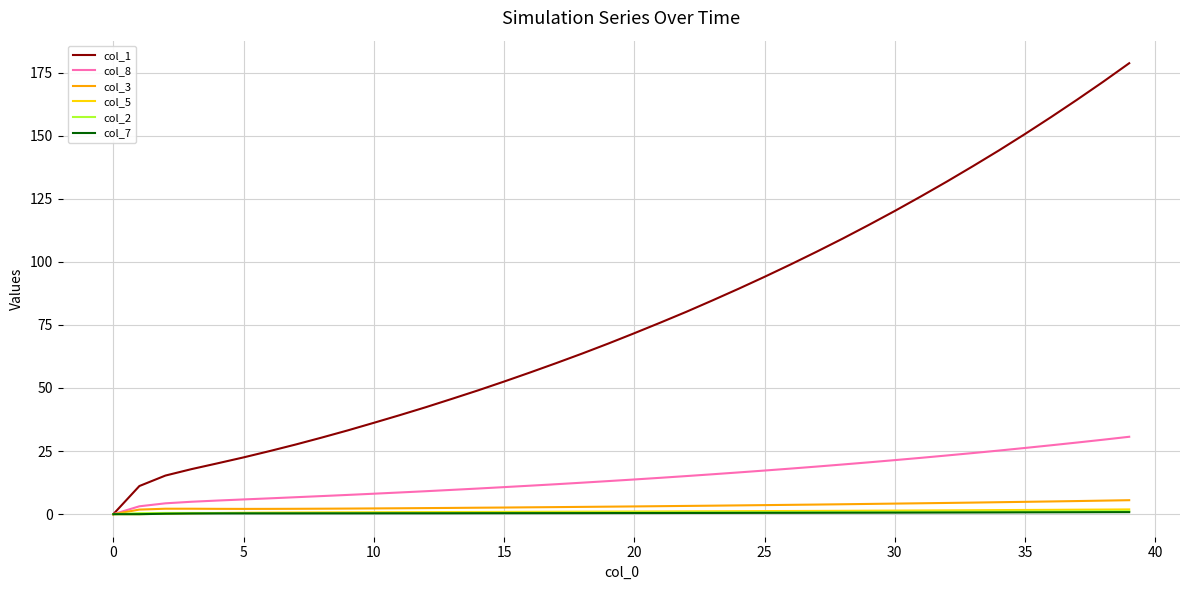

How many positive values does the col_3 series have?

39